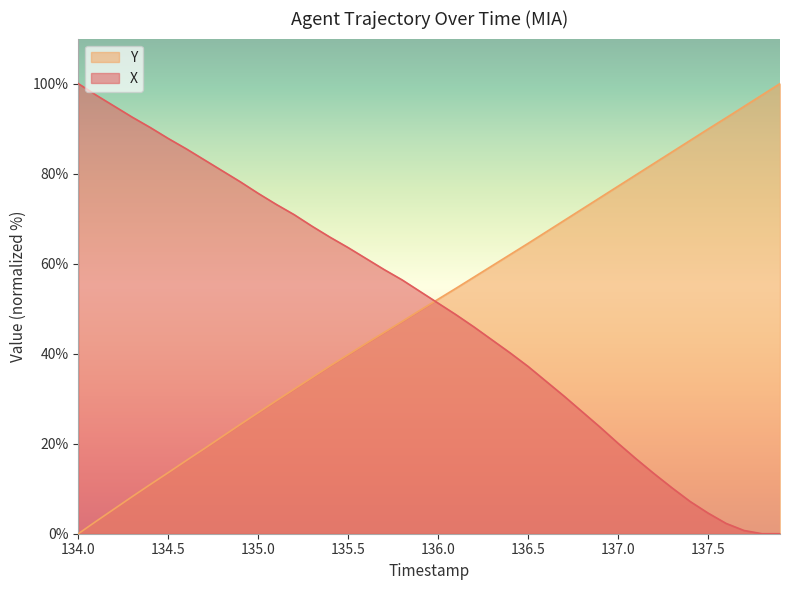

True or false: Y has more than 1 points higher than both neighbors.

False